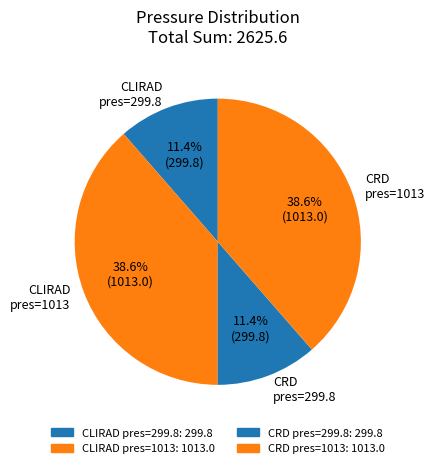

Does CLIRAD pres=1013 account for over 50% of the chart?

No